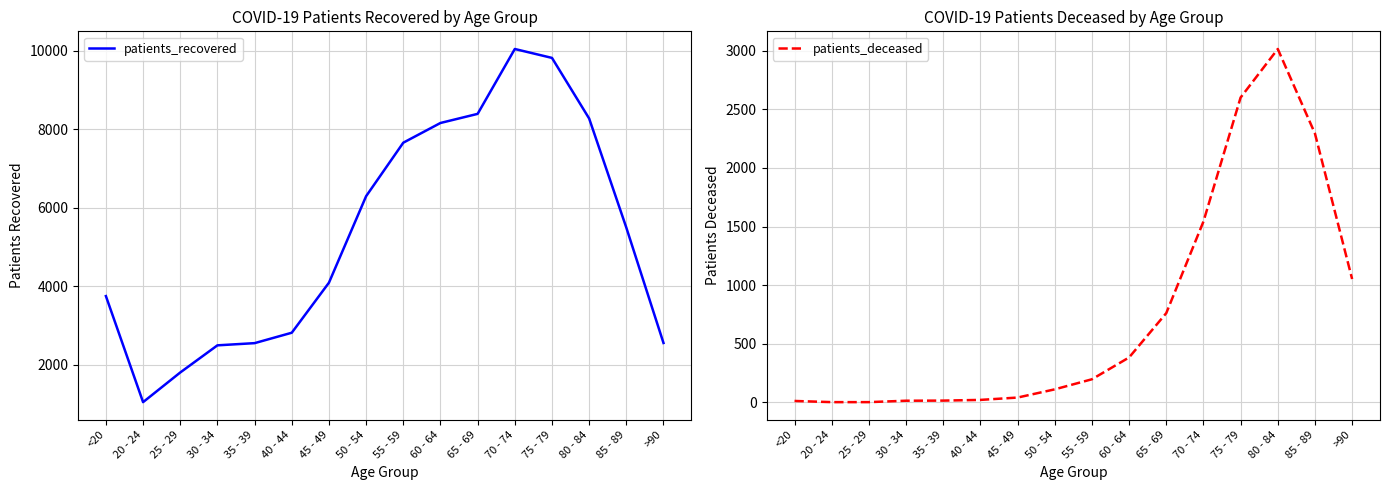

Where does the patients_recovered series first go above 5495?

50 - 54